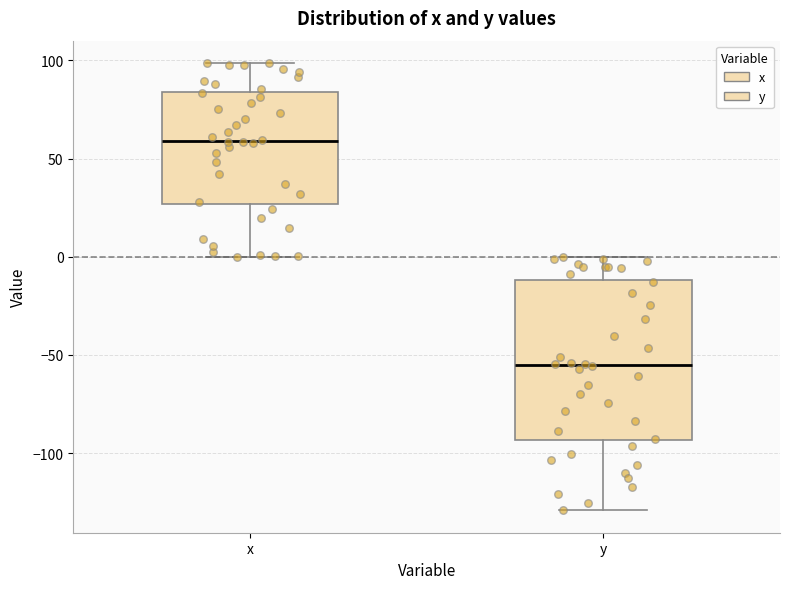

Reading left to right, transcribe this box plot: for each box, give where its median line is, the range the box spans, and where its two whiskers end, as read against the y-axis. The values are not printed on the chart, so give them approximately, as read against the axis.

x: median 60, box 25 to 85, whiskers 0 to 100
y: median -55, box -95 to -10, whiskers -130 to 0